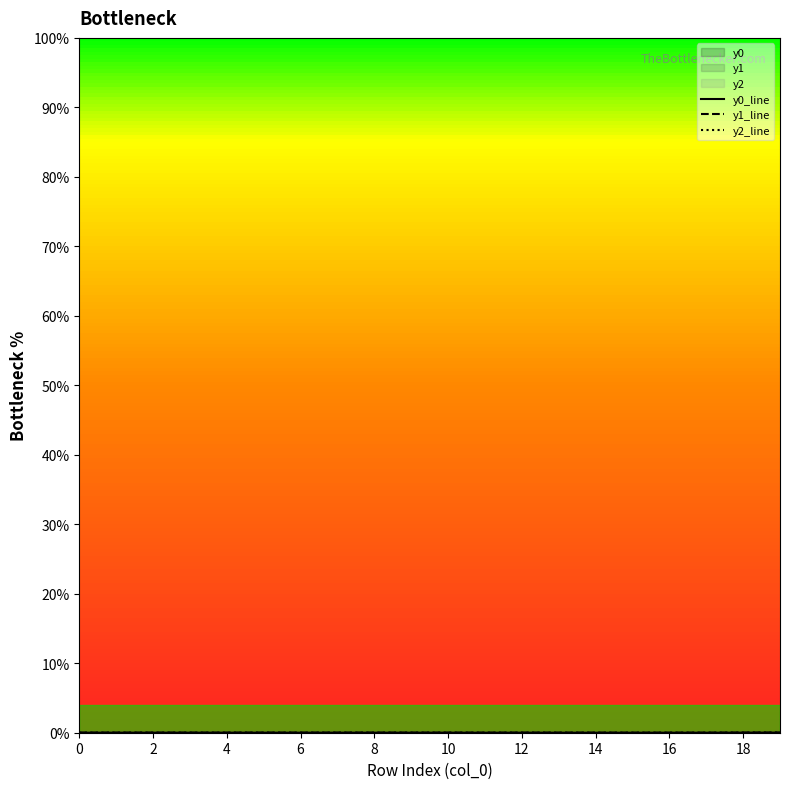

How many categories are shown in the chart?

20